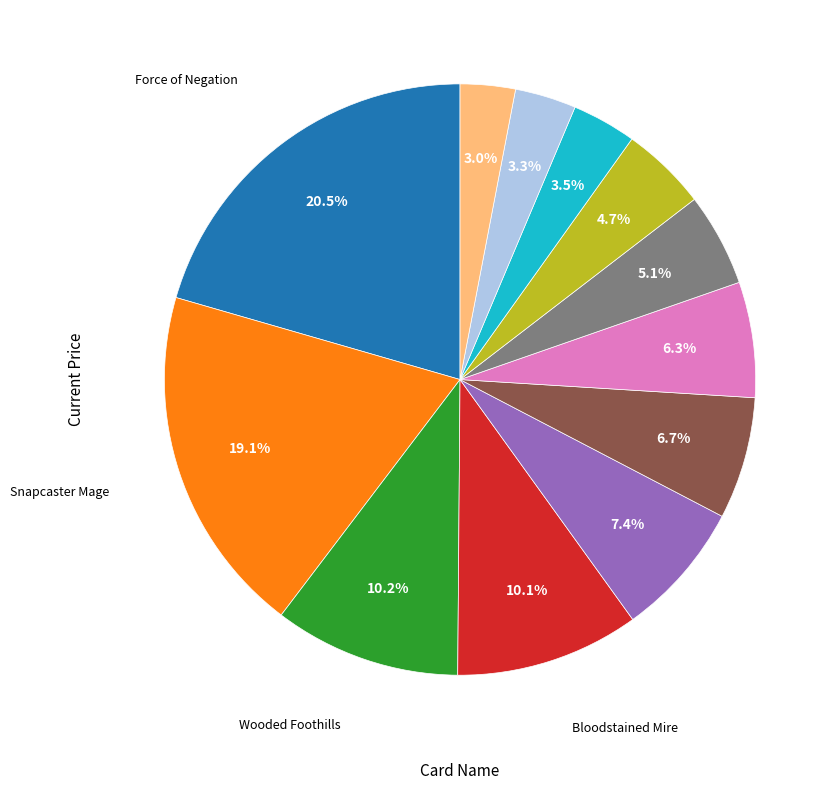

Does any single category account for the majority?

No